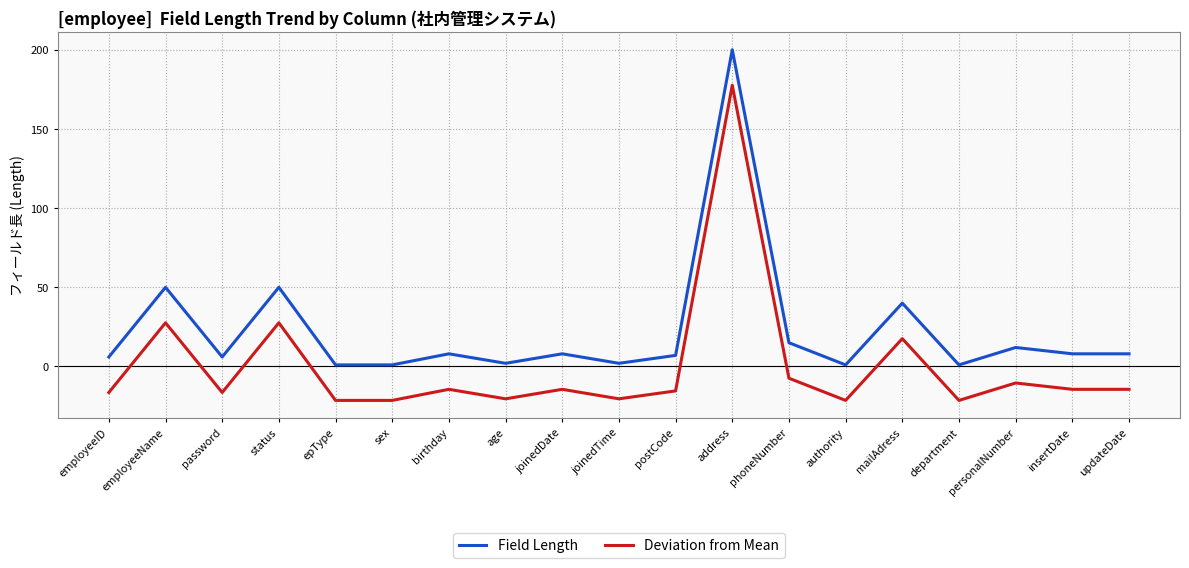

What is the total value across all series at employeeID?

-10.4